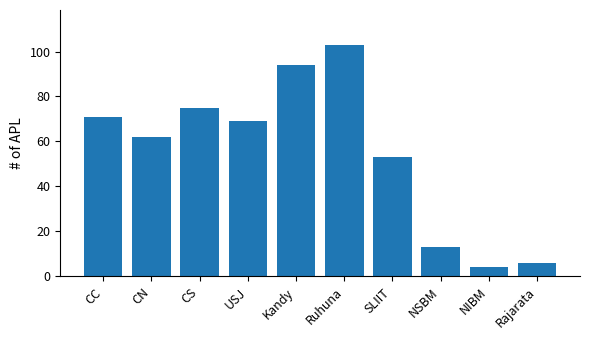

Reading left to right, what are all the values shown in this chart?

CC=71	CN=62	CS=75	USJ=69	Kandy=94	Ruhuna=103	SLIIT=53	NSBM=13	NIBM=4	Rajarata=6